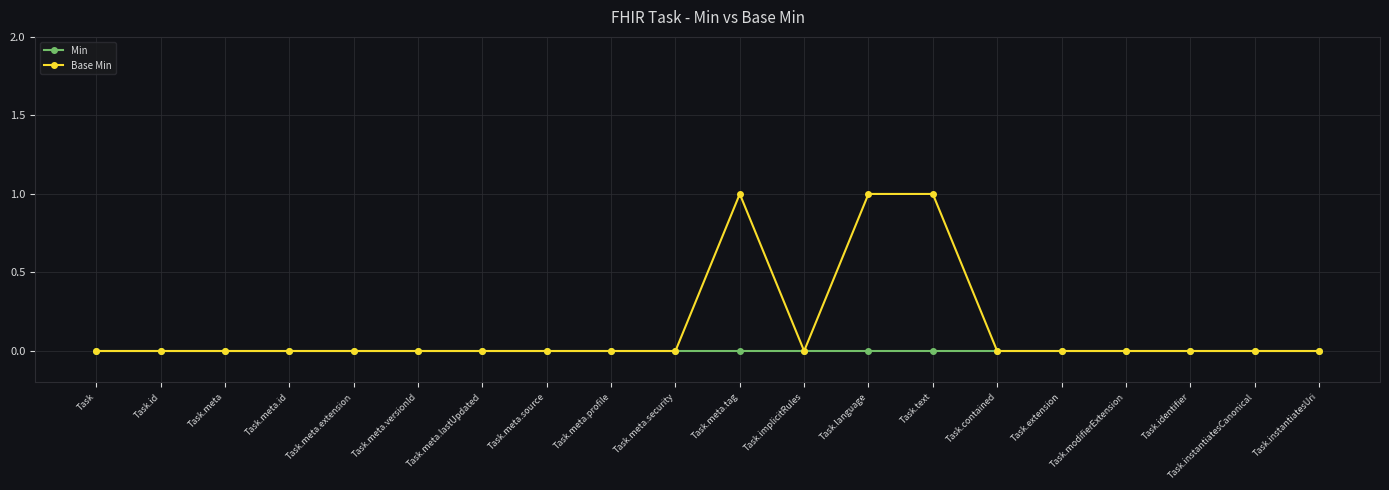

Count the Base Min values in the range 0 to 1.

20